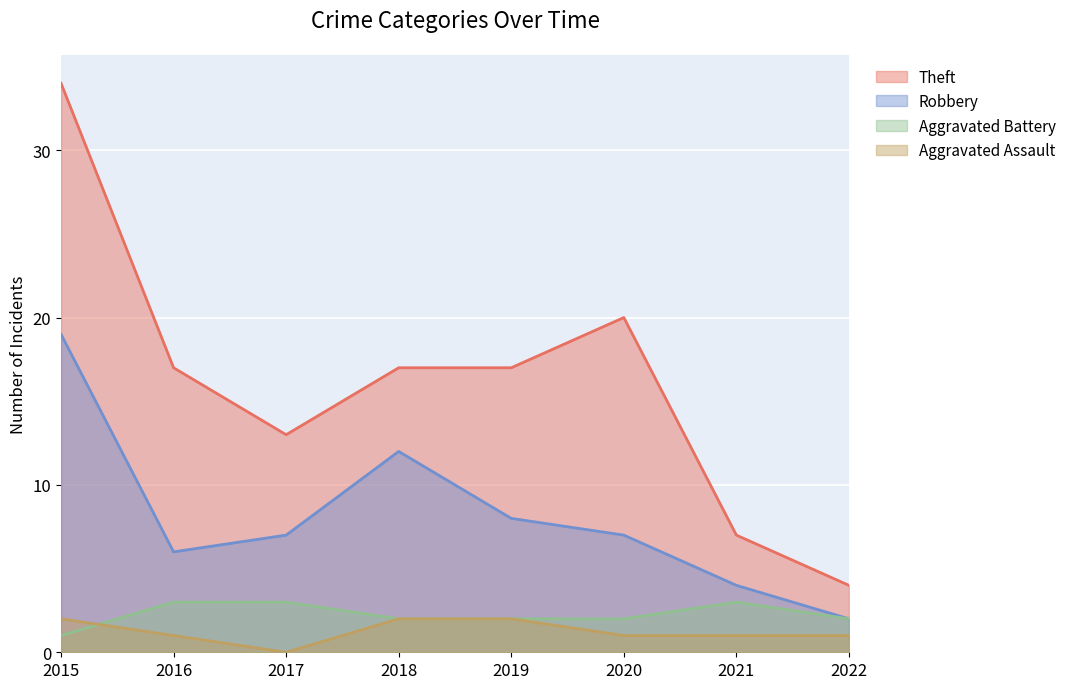

How many values in the Theft series are below 17?

3